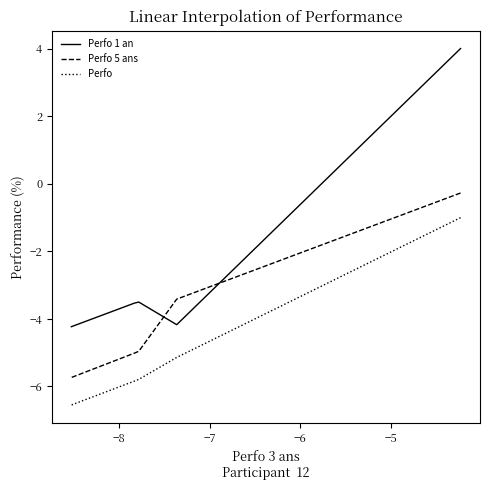

Rank the series by their maximum value, from highest to lowest.

Perfo 1 an, Perfo 5 ans, Perfo